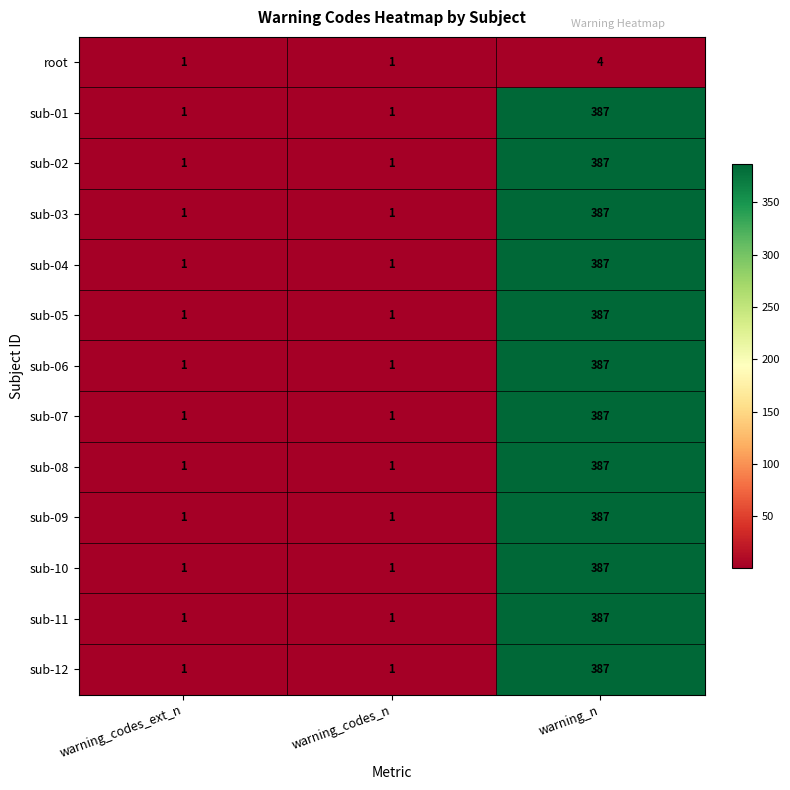

What is the sum of the sub-09 values at warning_codes_ext_n and warning_n?

388